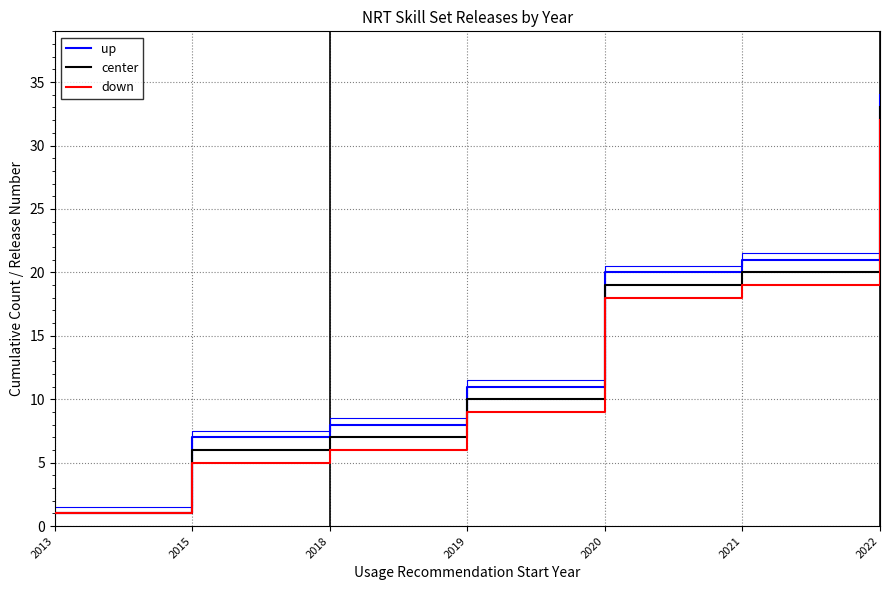

List the series in order of their overall mean, highest first.

up, center, down